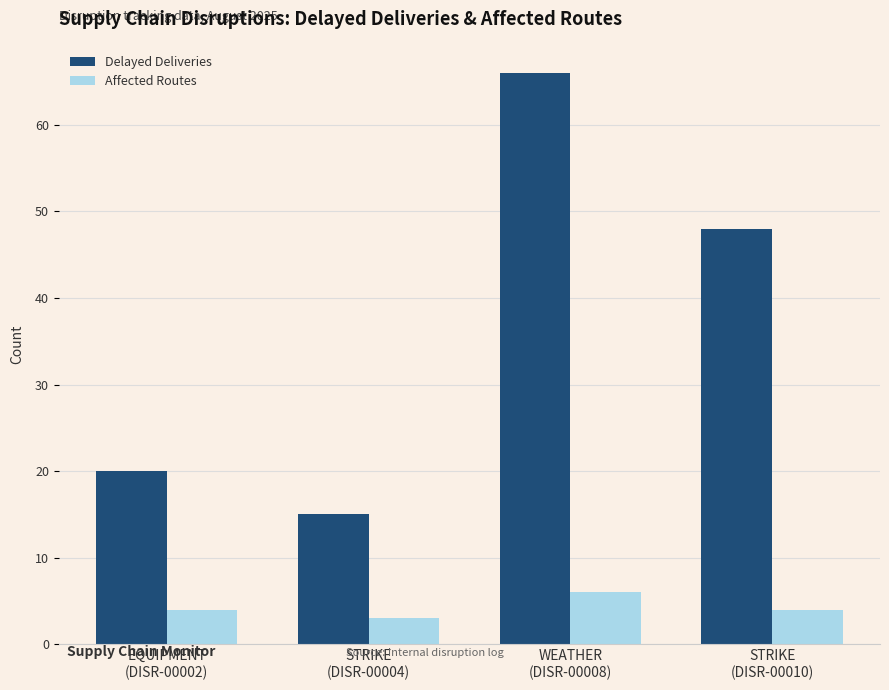

What is the highest value of the Affected Routes series?

6